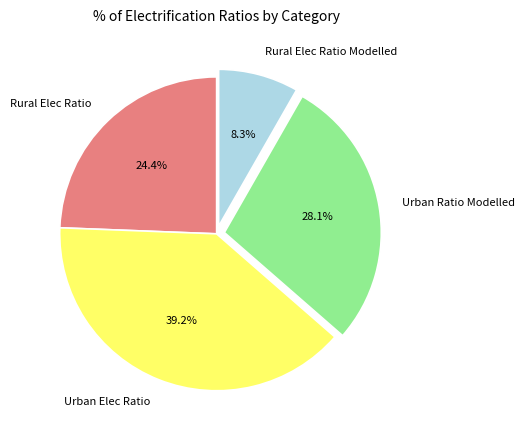

What percentage is the Rural Elec Ratio Modelled slice, to the nearest percent?

8%